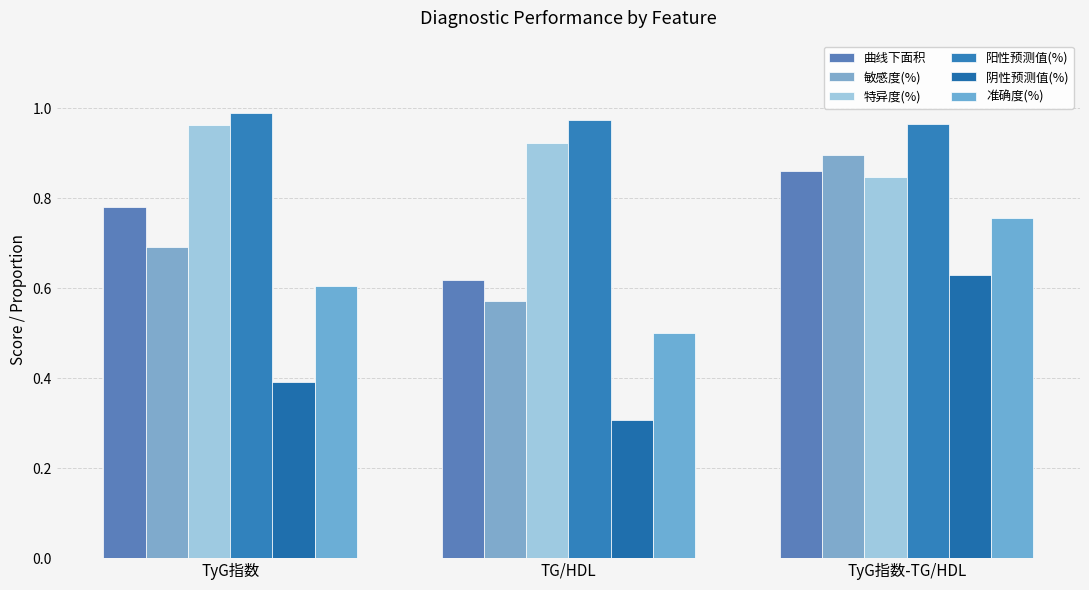

What is the label of the 1st bar from the right?

TyG指数-TG/HDL